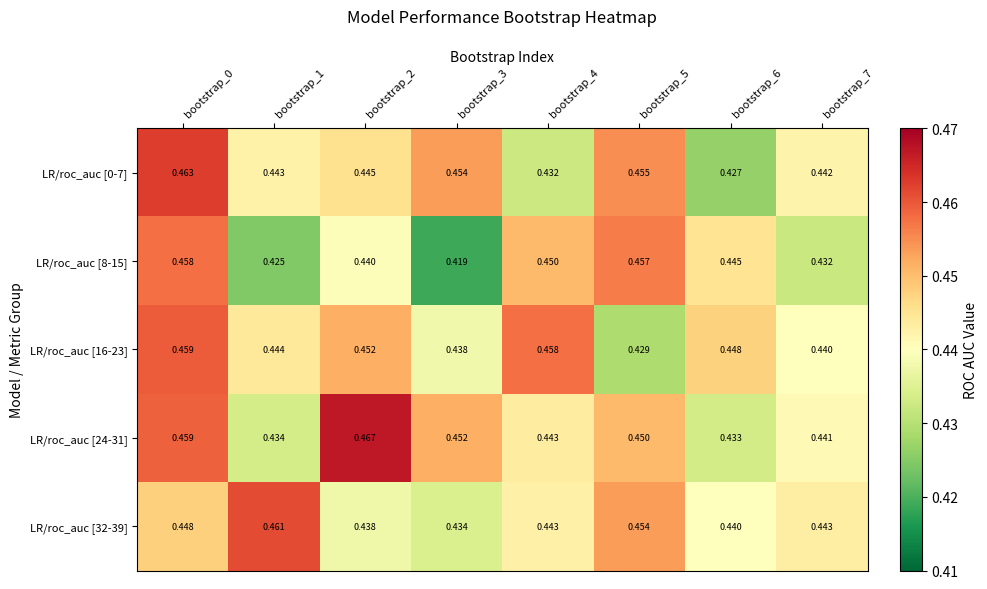

Is the value of LR/roc_auc [24-31] at bootstrap_6 greater than the value of LR/roc_auc [8-15] at bootstrap_6?

No